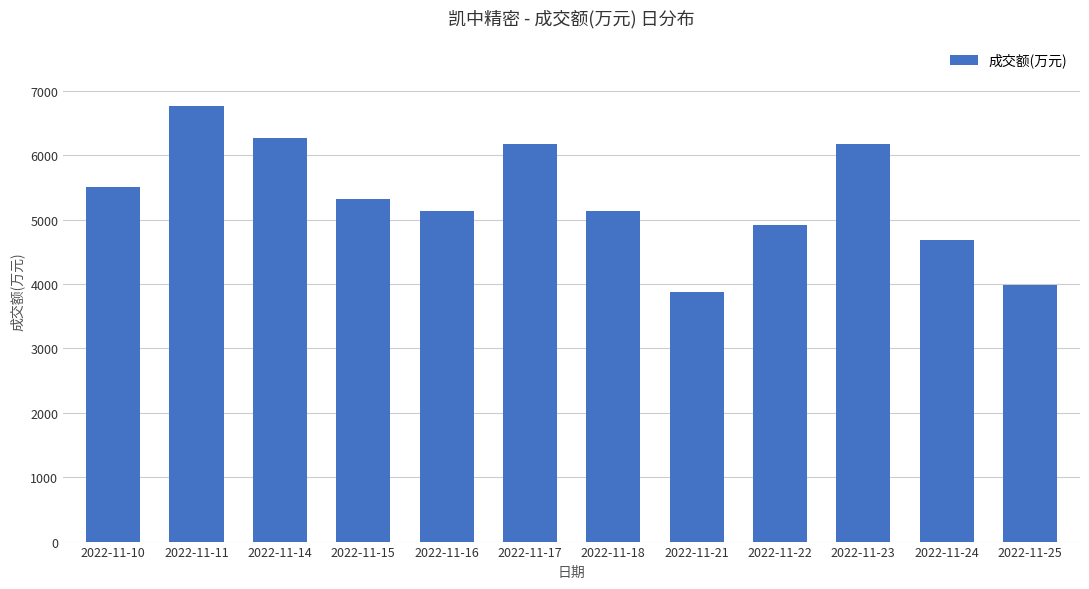

Which label corresponds to the smallest value in the chart?

2022-11-21